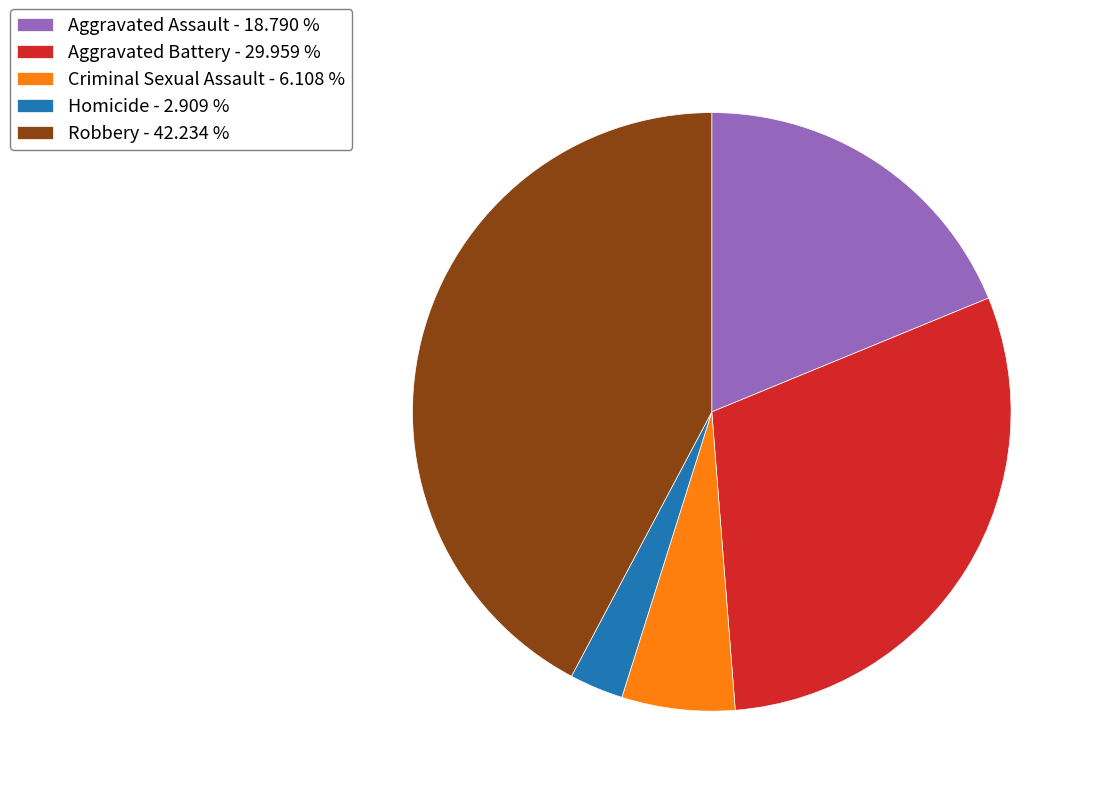

Is the sum of Criminal Sexual Assault - 6.108 % and Aggravated Battery - 29.959 % greater than half?

No